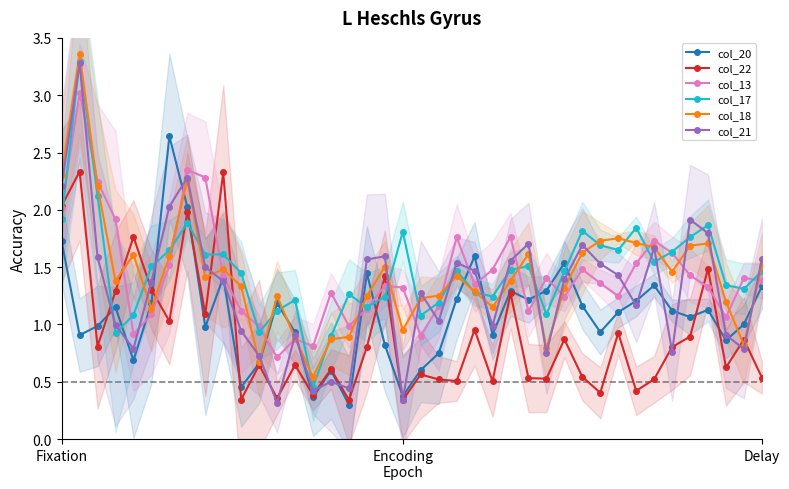

What is the sum of all col_17 values?

58.9